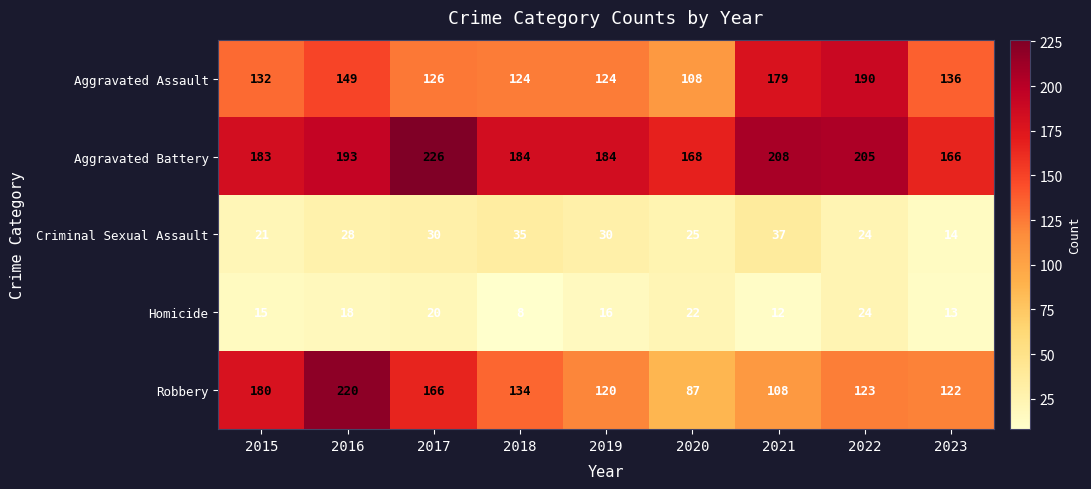

True or false: Aggravated Assault has a value of 74 at 2023.

False